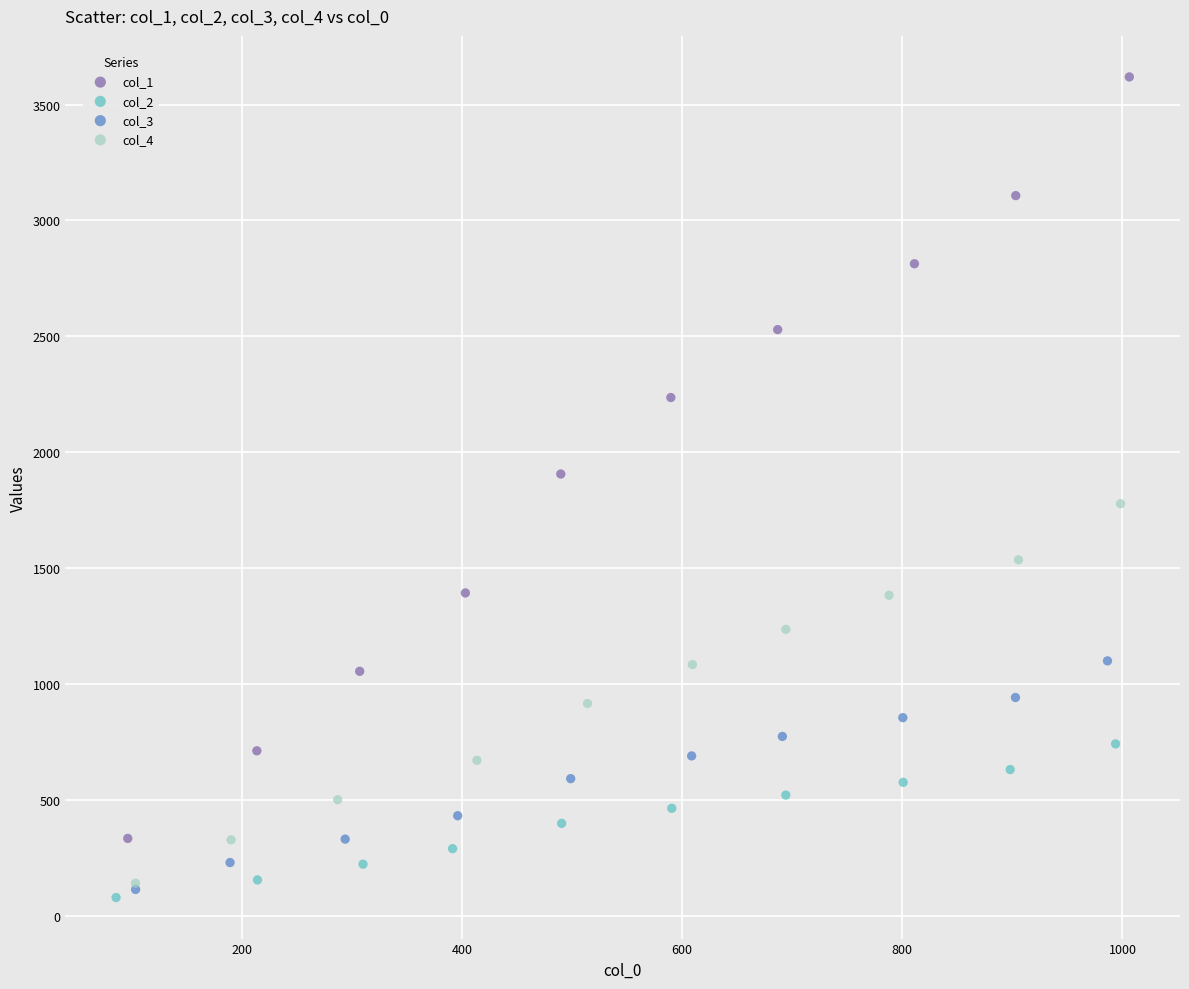

Which series reaches the maximum Y coordinate?

col_1